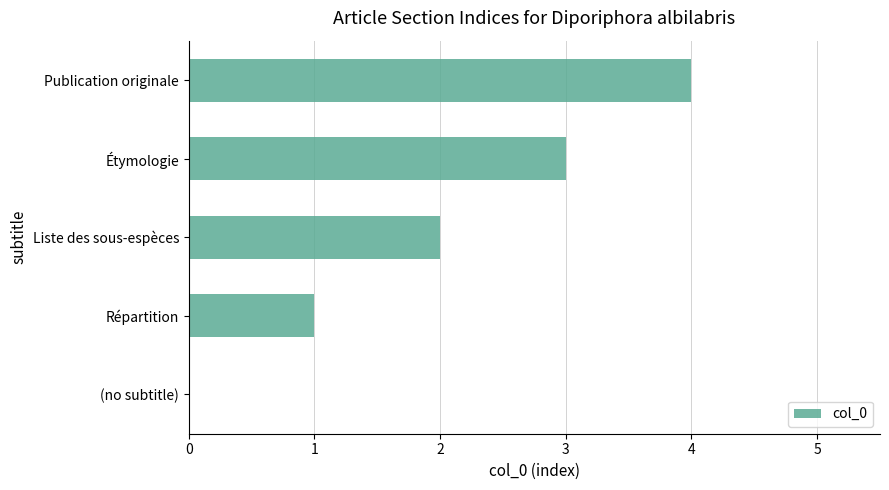

What is the sum of all values?

10